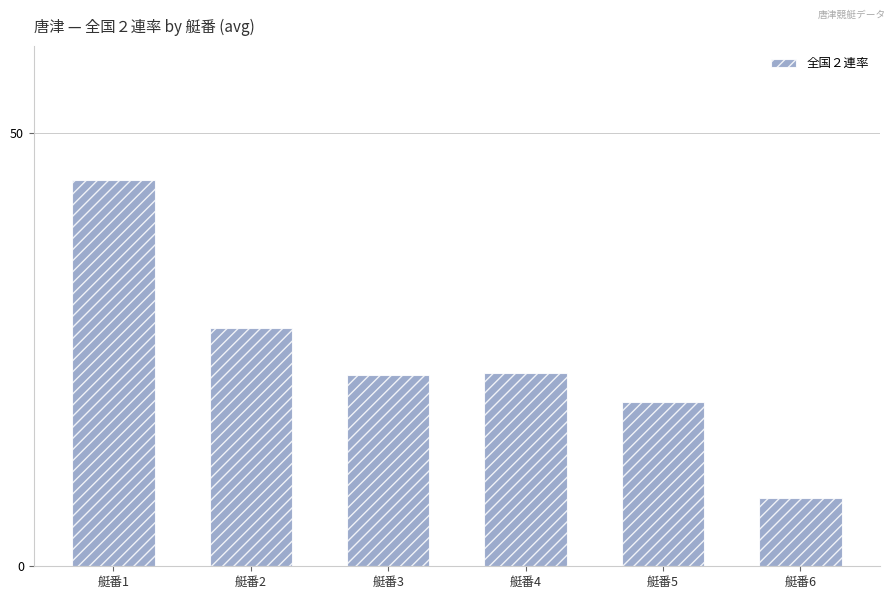

How many categories are shown in the chart?

6